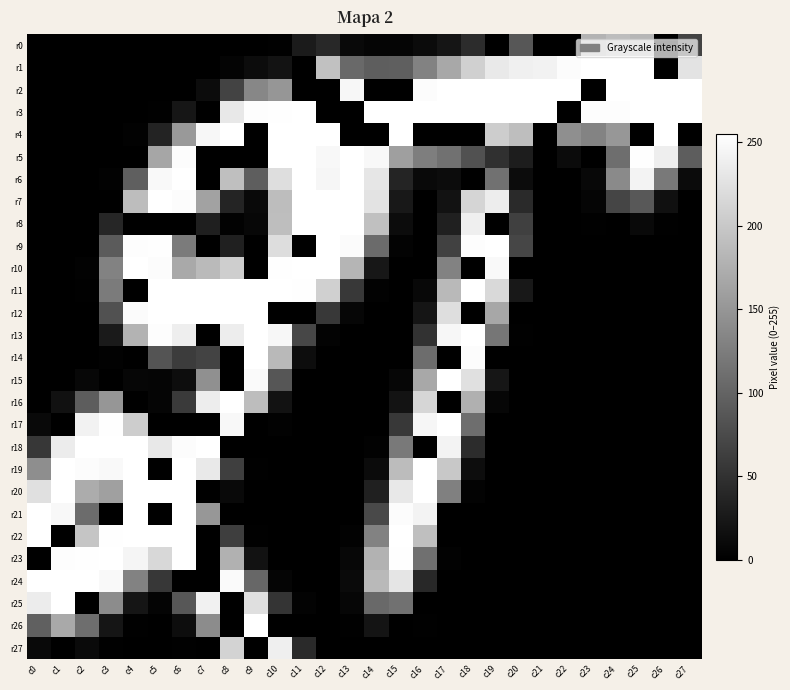

Reading left to right, what are all the values shown in this chart?

r0: c0=0	c1=0	c2=0	c3=0	c4=0	c5=0	c6=0	c7=0	c8=0	c9=0	c10=1	c11=27	c12=41	c13=9	c14=5	c15=5	c16=11	c17=21	c18=45	c19=0	c20=87	c21=0	c22=0	c23=179	c24=189	c25=182	c26=0	c27=67
r1: c0=0	c1=0	c2=0	c3=0	c4=0	c5=0	c6=0	c7=0	c8=4	c9=12	c10=19	c11=0	c12=193	c13=106	c14=94	c15=95	c16=130	c17=168	c18=208	c19=233	c20=240	c21=242	c22=252	c23=255	c24=255	c25=255	c26=0	c27=227
r2: c0=0	c1=0	c2=0	c3=0	c4=0	c5=0	c6=0	c7=12	c8=67	c9=135	c10=150	c11=0	c12=0	c13=247	c14=0	c15=0	c16=252	c17=255	c18=255	c19=255	c20=255	c21=255	c22=255	c23=0	c24=255	c25=255	c26=255	c27=255
r3: c0=0	c1=0	c2=0	c3=0	c4=0	c5=1	c6=22	c7=0	c8=232	c9=253	c10=254	c11=255	c12=0	c13=0	c14=255	c15=255	c16=255	c17=255	c18=255	c19=255	c20=255	c21=255	c22=0	c23=253	c24=253	c25=255	c26=255	c27=255
r4: c0=0	c1=0	c2=0	c3=0	c4=2	c5=35	c6=153	c7=247	c8=255	c9=0	c10=255	c11=255	c12=255	c13=0	c14=0	c15=255	c16=0	c17=0	c18=0	c19=205	c20=190	c21=0	c22=143	c23=131	c24=151	c25=0	c26=255	c27=0
r5: c0=0	c1=0	c2=0	c3=0	c4=0	c5=166	c6=252	c7=0	c8=0	c9=0	c10=255	c11=255	c12=248	c13=255	c14=248	c15=159	c16=126	c17=114	c18=81	c19=49	c20=29	c21=0	c22=11	c23=0	c24=110	c25=254	c26=238	c27=93
r6: c0=0	c1=0	c2=0	c3=2	c4=95	c5=249	c6=255	c7=0	c8=191	c9=94	c10=222	c11=255	c12=246	c13=255	c14=230	c15=36	c16=9	c17=12	c18=0	c19=114	c20=12	c21=0	c22=0	c23=8	c24=138	c25=244	c26=122	c27=11
r7: c0=0	c1=0	c2=0	c3=0	c4=189	c5=255	c6=252	c7=162	c8=36	c9=9	c10=189	c11=255	c12=255	c13=255	c14=227	c15=24	c16=0	c17=18	c18=213	c19=237	c20=42	c21=0	c22=0	c23=5	c24=69	c25=88	c26=16	c27=0
r8: c0=0	c1=0	c2=0	c3=38	c4=0	c5=0	c6=0	c7=31	c8=2	c9=7	c10=190	c11=255	c12=255	c13=255	c14=192	c15=12	c16=0	c17=33	c18=239	c19=0	c20=64	c21=0	c22=0	c23=1	c24=0	c25=9	c26=1	c27=0
r9: c0=0	c1=0	c2=0	c3=91	c4=253	c5=254	c6=123	c7=0	c8=32	c9=0	c10=221	c11=0	c12=255	c13=251	c14=107	c15=3	c16=0	c17=66	c18=253	c19=255	c20=70	c21=0	c22=0	c23=0	c24=0	c25=0	c26=0	c27=0
r10: c0=0	c1=0	c2=2	c3=130	c4=255	c5=252	c6=169	c7=186	c8=206	c9=0	c10=254	c11=255	c12=255	c13=181	c14=23	c15=0	c16=0	c17=130	c18=0	c19=249	c20=0	c21=0	c22=0	c23=0	c24=0	c25=0	c26=0	c27=0
r11: c0=0	c1=0	c2=1	c3=123	c4=0	c5=255	c6=255	c7=255	c8=255	c9=255	c10=255	c11=254	c12=208	c13=56	c14=2	c15=0	c16=8	c17=185	c18=255	c19=217	c20=24	c21=0	c22=0	c23=0	c24=0	c25=0	c26=0	c27=0
r12: c0=0	c1=0	c2=0	c3=81	c4=251	c5=255	c6=255	c7=255	c8=255	c9=255	c10=0	c11=0	c12=57	c13=6	c14=0	c15=0	c16=21	c17=222	c18=0	c19=167	c20=0	c21=0	c22=0	c23=0	c24=0	c25=0	c26=0	c27=0
r13: c0=0	c1=0	c2=0	c3=26	c4=179	c5=253	c6=238	c7=0	c8=237	c9=255	c10=247	c11=71	c12=3	c13=0	c14=0	c15=0	c16=50	c17=247	c18=255	c19=118	c20=1	c21=0	c22=0	c23=0	c24=0	c25=0	c26=0	c27=0
r14: c0=0	c1=0	c2=0	c3=2	c4=0	c5=84	c6=60	c7=67	c8=0	c9=255	c10=185	c11=13	c12=0	c13=0	c14=0	c15=0	c16=109	c17=0	c18=252	c19=0	c20=0	c21=0	c22=0	c23=0	c24=0	c25=0	c26=0	c27=0
r15: c0=0	c1=0	c2=7	c3=0	c4=6	c5=5	c6=13	c7=144	c8=0	c9=250	c10=86	c11=0	c12=0	c13=0	c14=0	c15=6	c16=168	c17=255	c18=224	c19=22	c20=0	c21=0	c22=0	c23=0	c24=0	c25=0	c26=0	c27=0
r16: c0=0	c1=17	c2=93	c3=150	c4=0	c5=5	c6=58	c7=237	c8=255	c9=189	c10=18	c11=0	c12=0	c13=0	c14=0	c15=19	c16=214	c17=0	c18=176	c19=6	c20=0	c21=0	c22=0	c23=0	c24=0	c25=0	c26=0	c27=0
r17: c0=9	c1=0	c2=242	c3=254	c4=205	c5=0	c6=0	c7=0	c8=248	c9=0	c10=2	c11=0	c12=0	c13=0	c14=0	c15=56	c16=246	c17=255	c18=110	c19=0	c20=0	c21=0	c22=0	c23=0	c24=0	c25=0	c26=0	c27=0
r18: c0=55	c1=236	c2=255	c3=255	c4=255	c5=232	c6=252	c7=255	c8=0	c9=0	c10=0	c11=0	c12=0	c13=0	c14=2	c15=122	c16=0	c17=243	c18=44	c19=0	c20=0	c21=0	c22=0	c23=0	c24=0	c25=0	c26=0	c27=0
r19: c0=142	c1=255	c2=252	c3=249	c4=255	c5=0	c6=255	c7=233	c8=63	c9=1	c10=0	c11=0	c12=0	c13=0	c14=11	c15=188	c16=255	c17=200	c18=13	c19=0	c20=0	c21=0	c22=0	c23=0	c24=0	c25=0	c26=0	c27=0
r20: c0=224	c1=255	c2=172	c3=160	c4=255	c5=255	c6=255	c7=0	c8=9	c9=0	c10=0	c11=0	c12=0	c13=0	c14=32	c15=232	c16=255	c17=128	c18=3	c19=0	c20=0	c21=0	c22=0	c23=0	c24=0	c25=0	c26=0	c27=0
r21: c0=255	c1=248	c2=108	c3=0	c4=255	c5=0	c6=255	c7=151	c8=0	c9=0	c10=0	c11=0	c12=0	c13=0	c14=74	c15=252	c16=244	c17=0	c18=0	c19=0	c20=0	c21=0	c22=0	c23=0	c24=0	c25=0	c26=0	c27=0
r22: c0=255	c1=0	c2=197	c3=254	c4=255	c5=255	c6=255	c7=0	c8=62	c9=1	c10=0	c11=0	c12=0	c13=2	c14=130	c15=255	c16=191	c17=0	c18=0	c19=0	c20=0	c21=0	c22=0	c23=0	c24=0	c25=0	c26=0	c27=0
r23: c0=0	c1=253	c2=254	c3=255	c4=245	c5=216	c6=255	c7=0	c8=177	c9=18	c10=0	c11=0	c12=0	c13=7	c14=178	c15=254	c16=112	c17=2	c18=0	c19=0	c20=0	c21=0	c22=0	c23=0	c24=0	c25=0	c26=0	c27=0
r24: c0=255	c1=255	c2=255	c3=249	c4=130	c5=55	c6=0	c7=0	c8=250	c9=103	c10=5	c11=0	c12=0	c13=10	c14=185	c15=229	c16=40	c17=0	c18=0	c19=0	c20=0	c21=0	c22=0	c23=0	c24=0	c25=0	c26=0	c27=0
r25: c0=236	c1=255	c2=0	c3=140	c4=21	c5=4	c6=87	c7=241	c8=0	c9=223	c10=53	c11=3	c12=0	c13=6	c14=105	c15=113	c16=0	c17=0	c18=0	c19=0	c20=0	c21=0	c22=0	c23=0	c24=0	c25=0	c26=0	c27=0
r26: c0=96	c1=169	c2=110	c3=21	c4=1	c5=0	c6=13	c7=140	c8=0	c9=255	c10=0	c11=0	c12=0	c13=1	c14=20	c15=0	c16=1	c17=0	c18=0	c19=0	c20=0	c21=0	c22=0	c23=0	c24=0	c25=0	c26=0	c27=0
r27: c0=9	c1=0	c2=10	c3=1	c4=0	c5=0	c6=1	c7=0	c8=211	c9=0	c10=239	c11=42	c12=0	c13=0	c14=0	c15=0	c16=0	c17=0	c18=0	c19=0	c20=0	c21=0	c22=0	c23=0	c24=0	c25=0	c26=0	c27=0